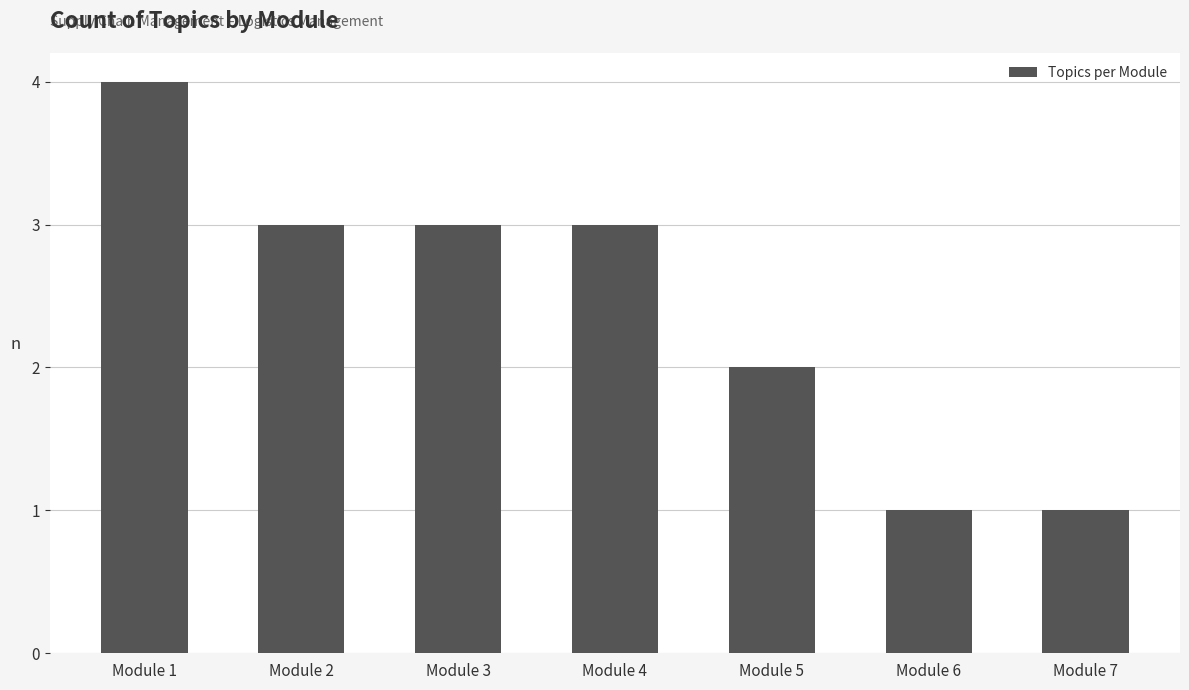

Between Module 4 and Module 7, which is larger?

Module 4